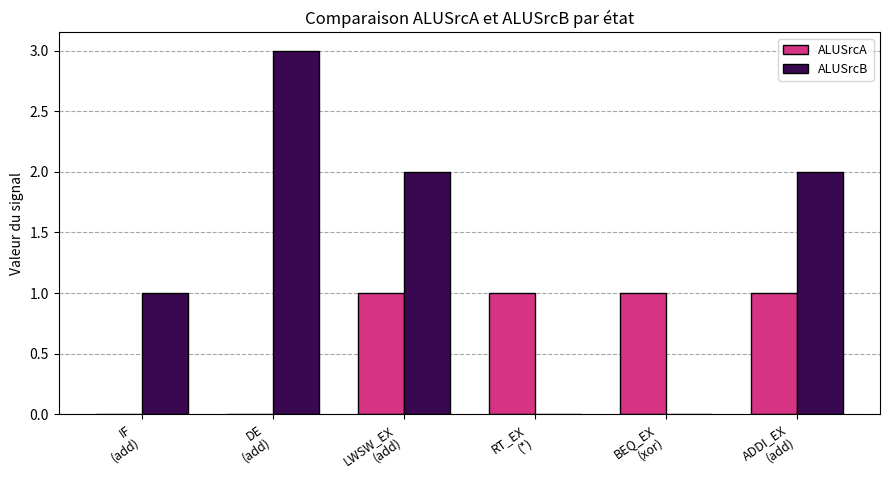

The ALUSrcB series shows -1 at BEQ_EX
(xor). True or false?

False